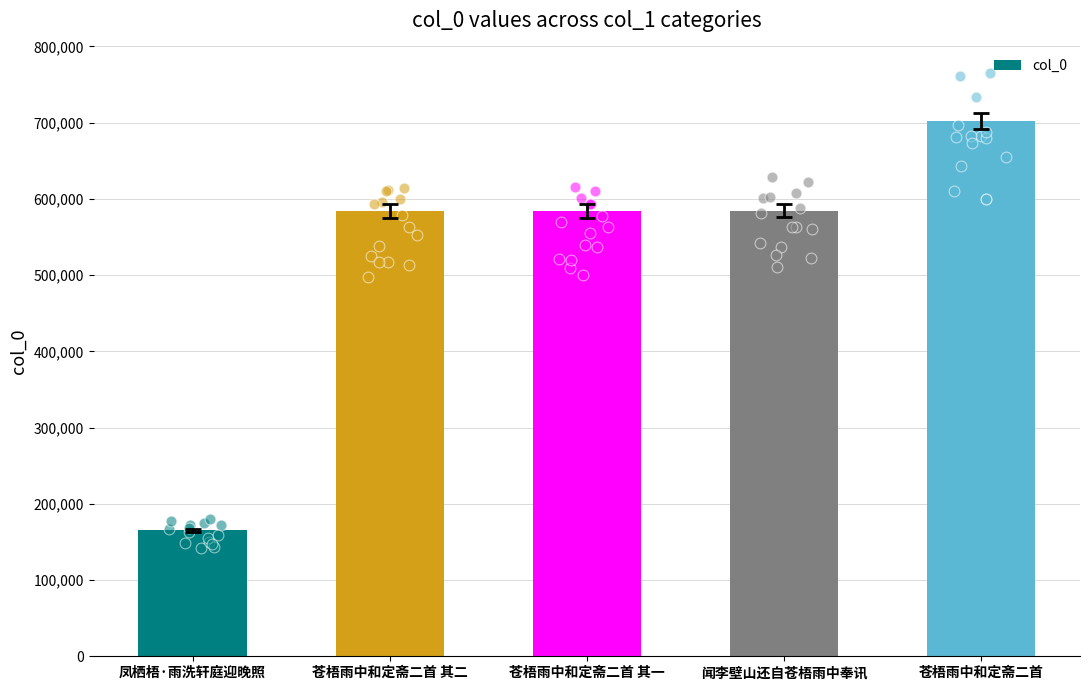

Which has a higher value, 苍梧雨中和定斋二首 其二 or 苍梧雨中和定斋二首 其一?

苍梧雨中和定斋二首 其二